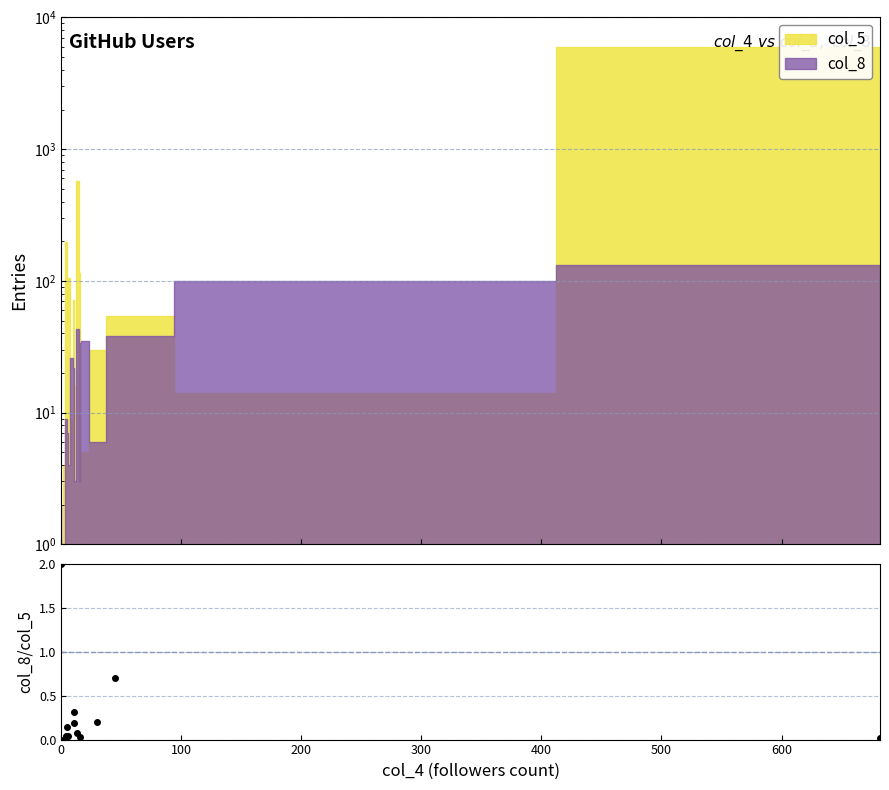

Reading left to right, extract all data points from this chart.

2.0	0.0	0.0	0.0	0.1	0.0	2.9	0.3	0.2	0.1	0.0	34.0	7.0	0.2	0.7	7.1	0.0